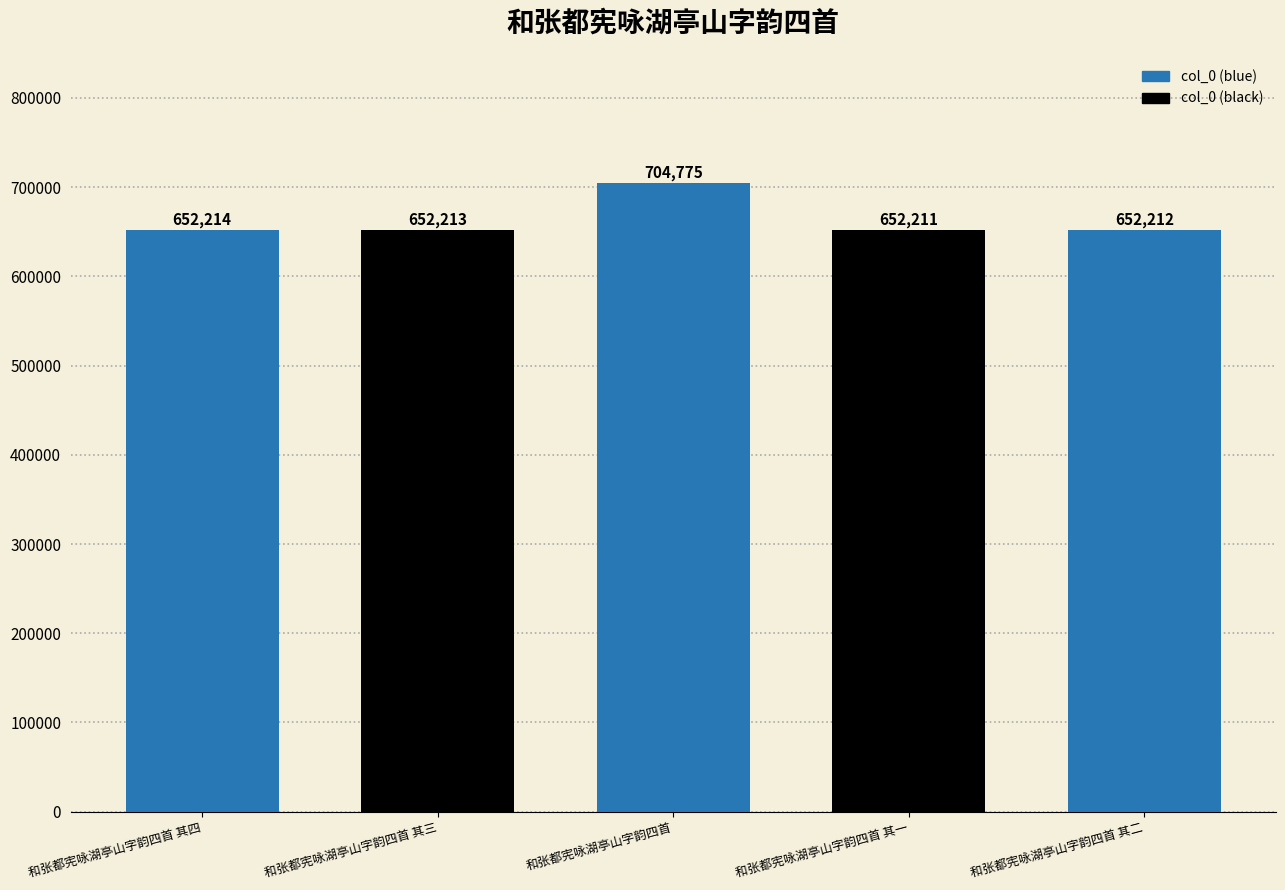

What position from the right is 和张都宪咏湖亭山字韵四首 其一?

2